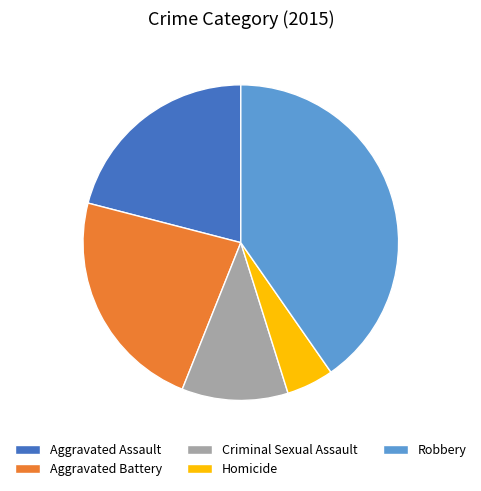

True or false: Criminal Sexual Assault accounts for 11% of the total.

True